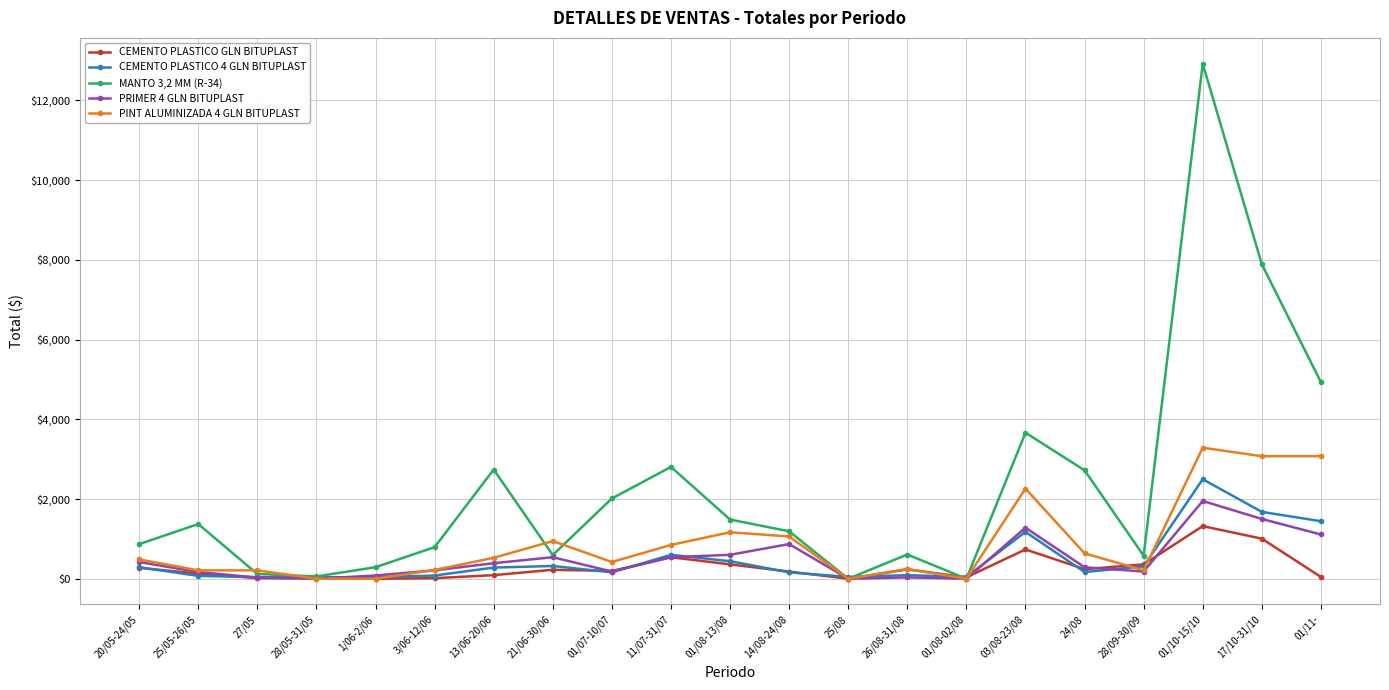

Which series has the largest total across all categories?

MANTO 3,2 MM (R-34)